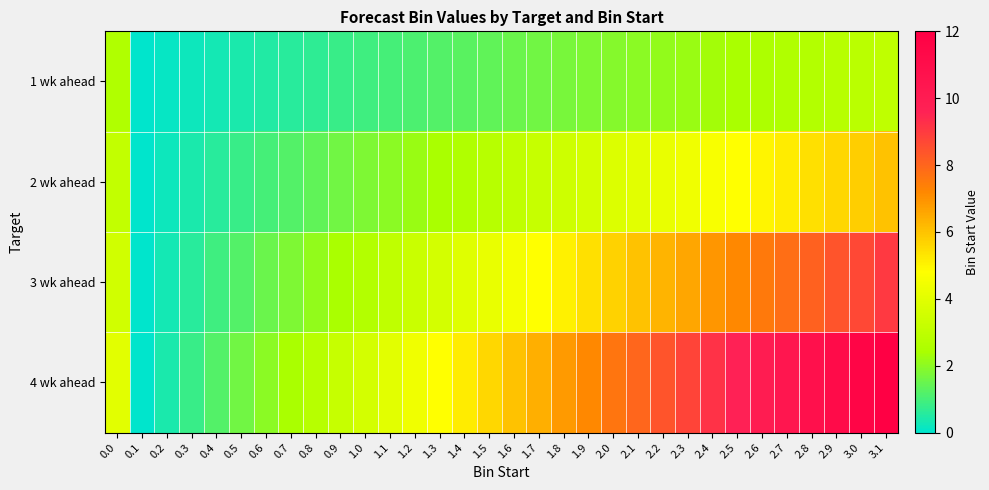

What is the spread (max minus min) of values at 2.8?

8.1